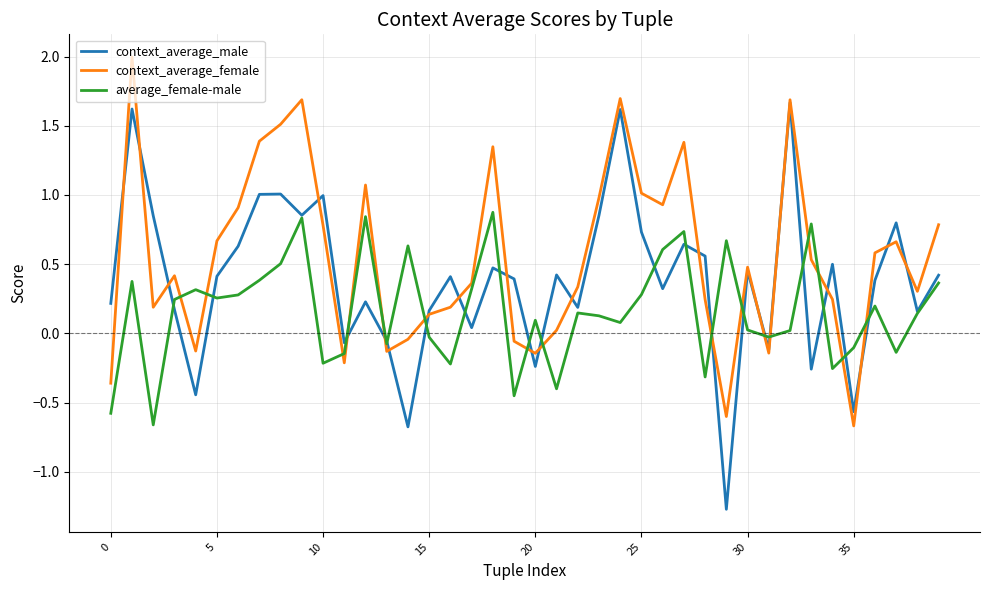

How many categories are shown in the chart?

40